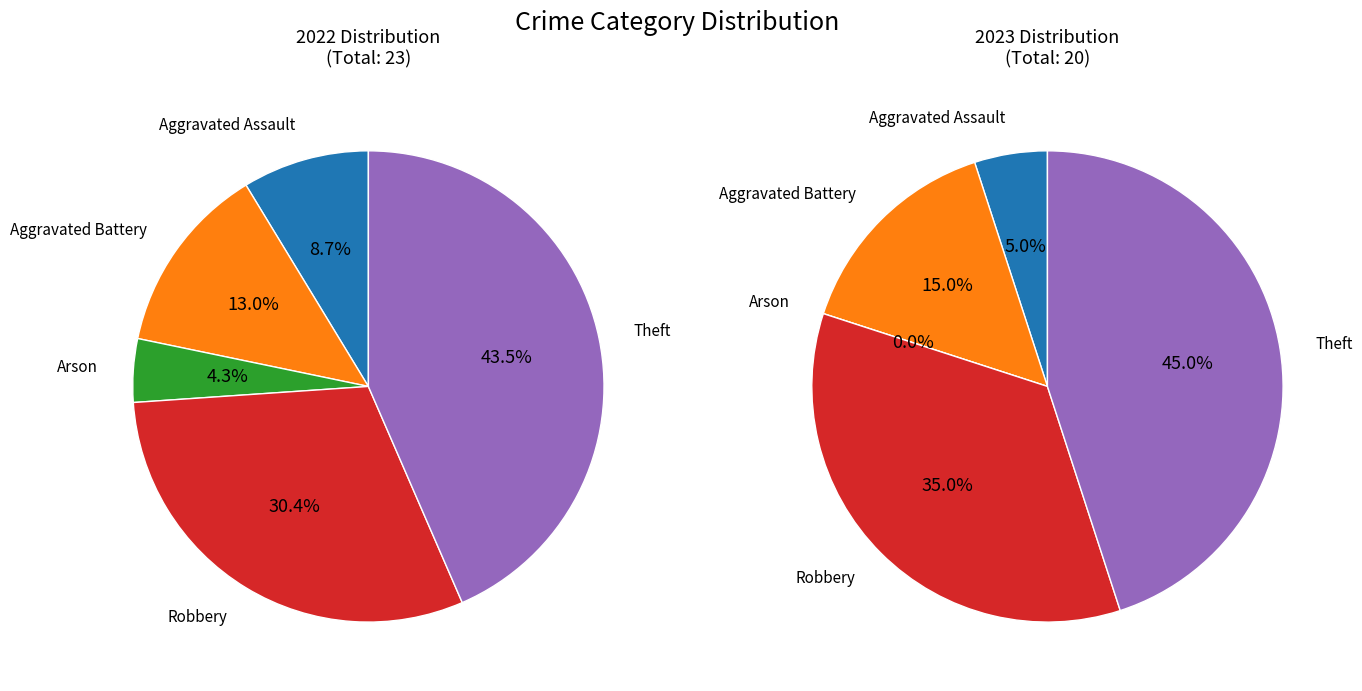

How many segments does this pie chart have?

5